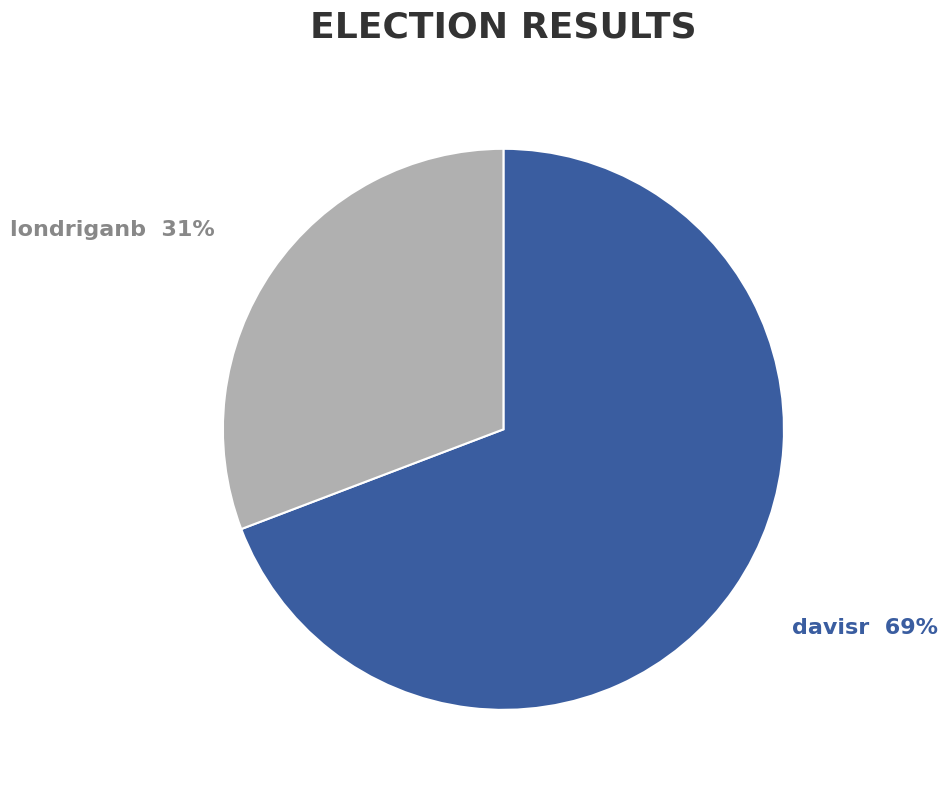

The davisr slice represents 75% of the pie. True or false?

False